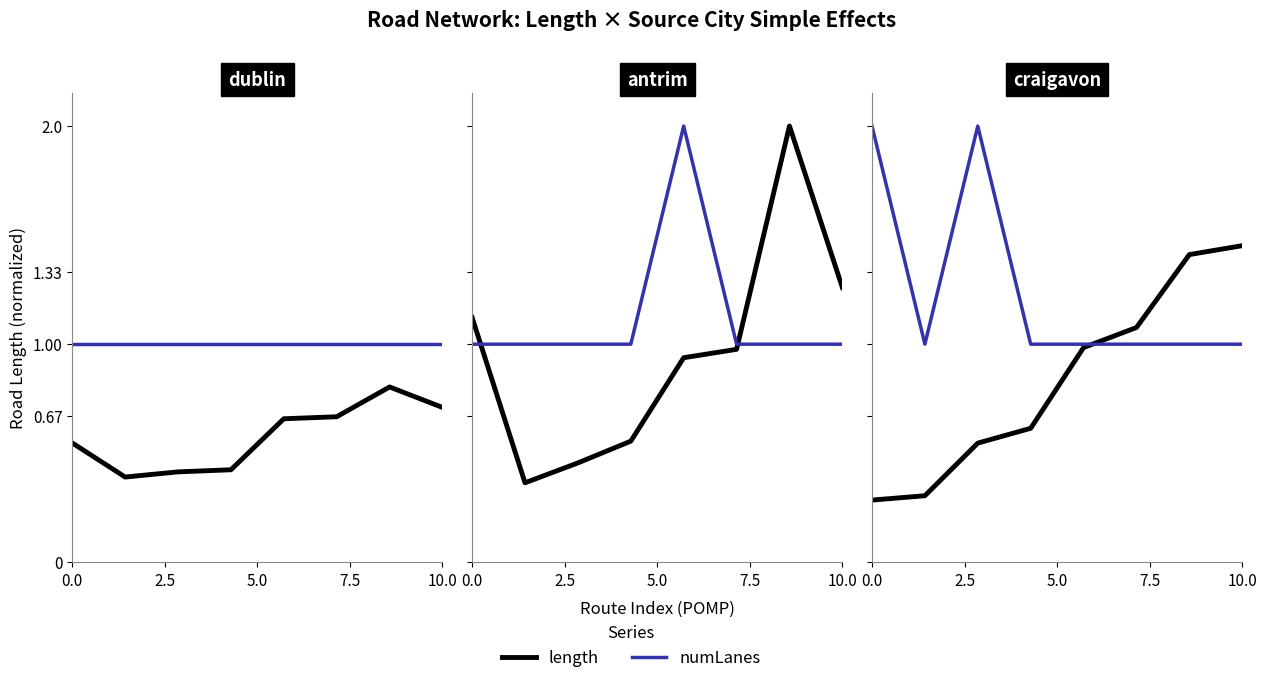

Which series has the largest range (max minus min)?

length